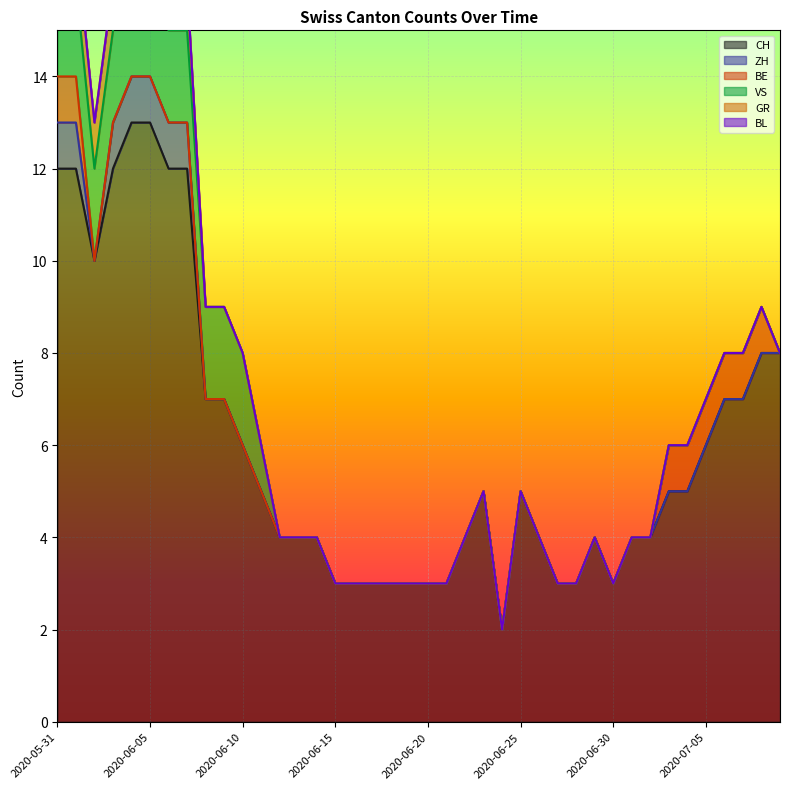

Which has a higher value, 2020-06-13 or 2020-06-24?

2020-06-13